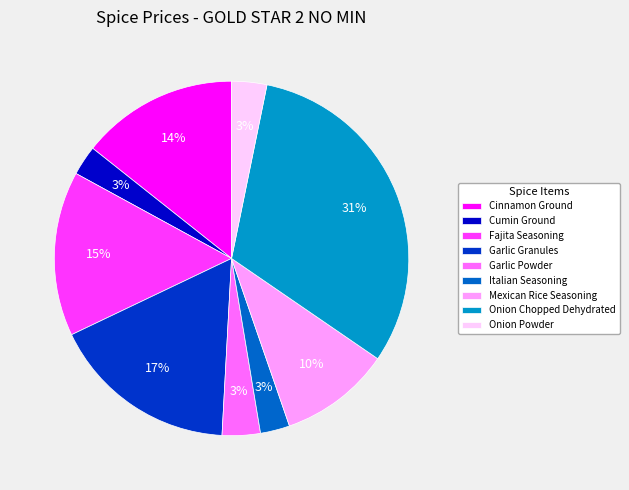

How many segments does this pie chart have?

9